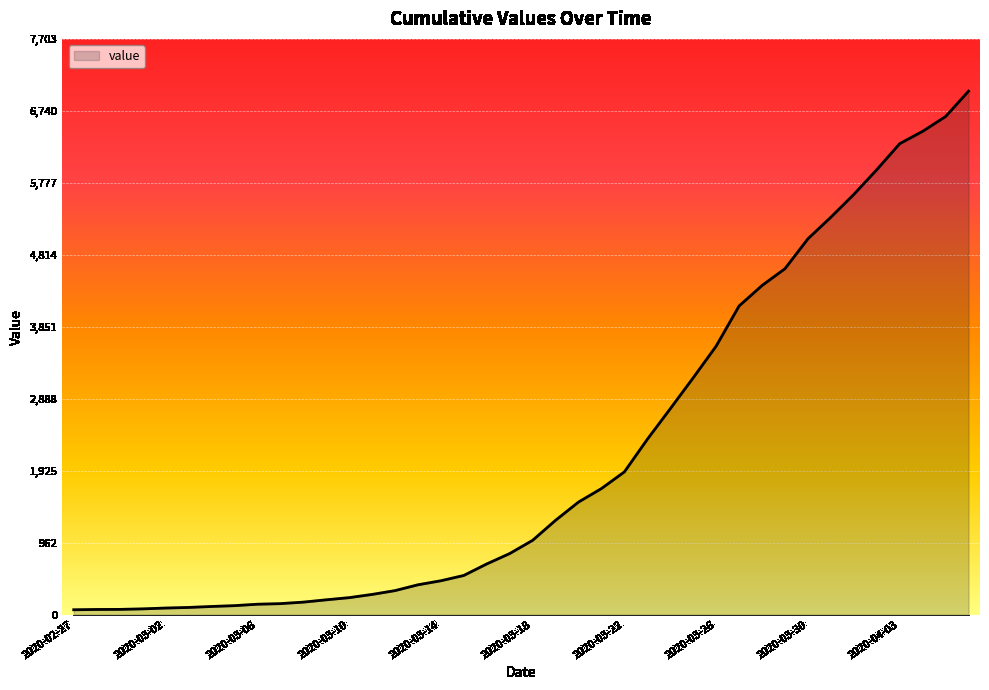

What is the maximum value shown in the chart?

7003